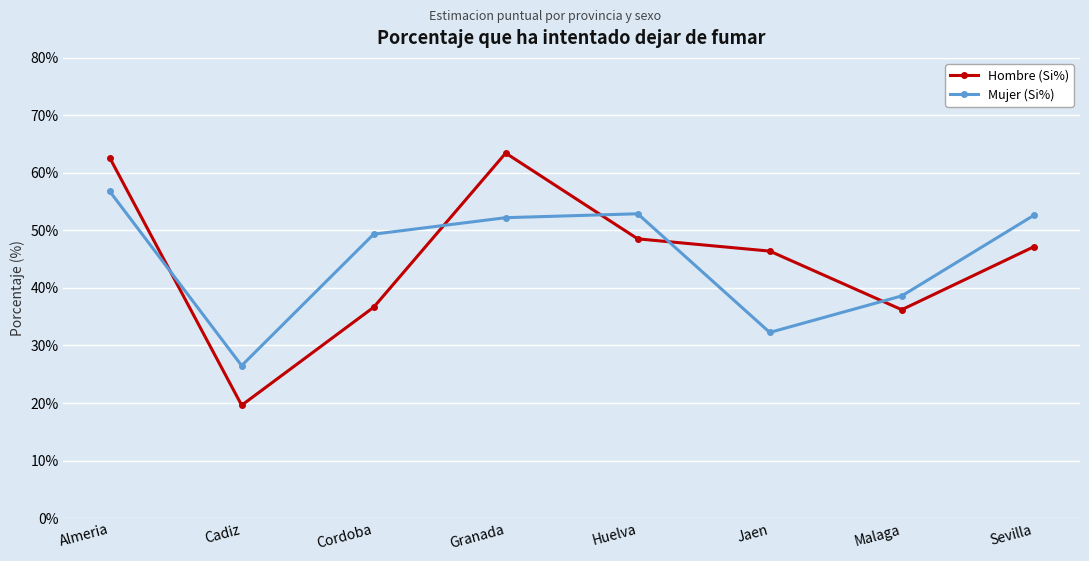

Where is the first local minimum for Mujer (Si%)?

Cadiz